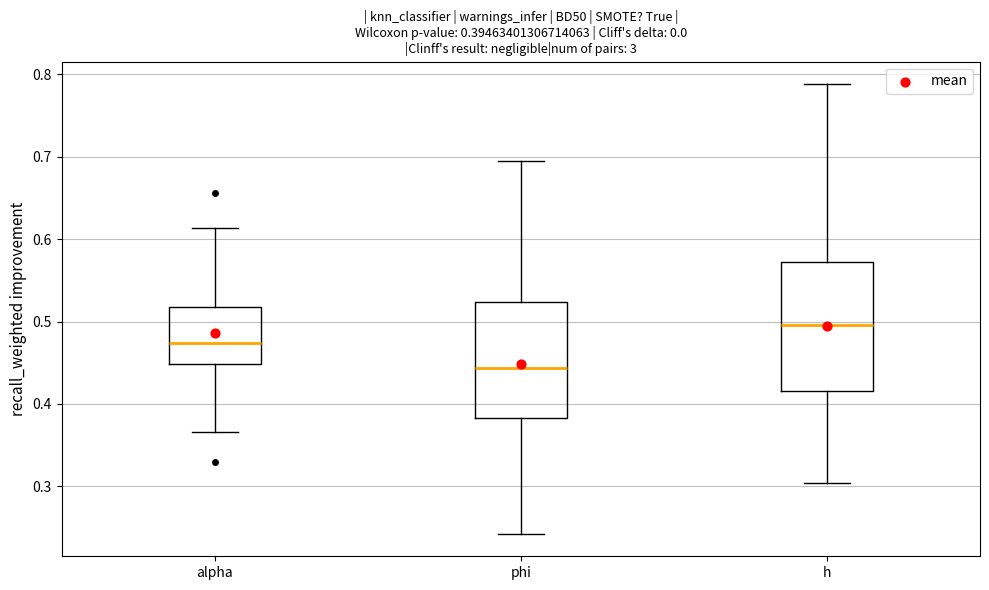

Which box has the highest median line?

h